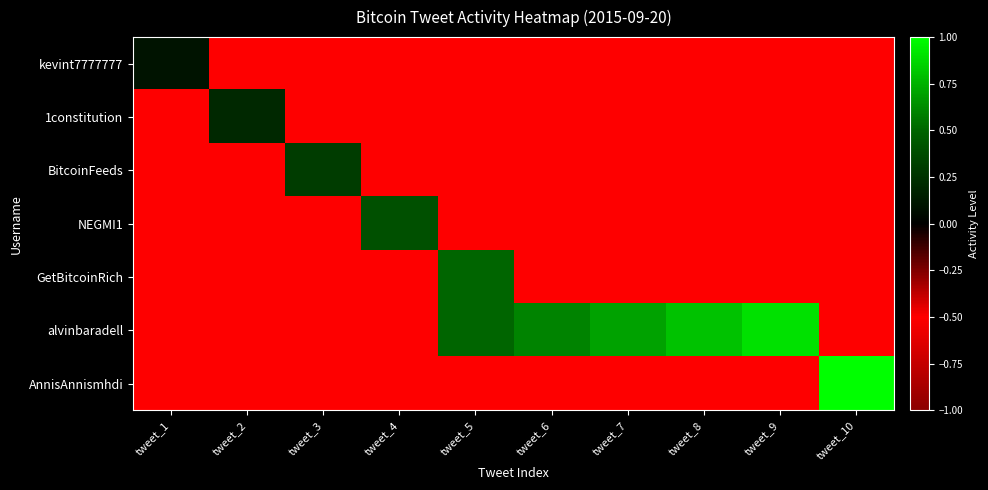

Reading left to right, transcribe all the data shown in this chart.

kevint7777777: tweet_1=0.1	tweet_2=-0.5	tweet_3=-0.5	tweet_4=-0.5	tweet_5=-0.5	tweet_6=-0.5	tweet_7=-0.5	tweet_8=-0.5	tweet_9=-0.5	tweet_10=-0.5
1constitution: tweet_1=-0.5	tweet_2=0.2	tweet_3=-0.5	tweet_4=-0.5	tweet_5=-0.5	tweet_6=-0.5	tweet_7=-0.5	tweet_8=-0.5	tweet_9=-0.5	tweet_10=-0.5
BitcoinFeeds: tweet_1=-0.5	tweet_2=-0.5	tweet_3=0.3	tweet_4=-0.5	tweet_5=-0.5	tweet_6=-0.5	tweet_7=-0.5	tweet_8=-0.5	tweet_9=-0.5	tweet_10=-0.5
NEGMI1: tweet_1=-0.5	tweet_2=-0.5	tweet_3=-0.5	tweet_4=0.4	tweet_5=-0.5	tweet_6=-0.5	tweet_7=-0.5	tweet_8=-0.5	tweet_9=-0.5	tweet_10=-0.5
GetBitcoinRich: tweet_1=-0.5	tweet_2=-0.5	tweet_3=-0.5	tweet_4=-0.5	tweet_5=0.5	tweet_6=-0.5	tweet_7=-0.5	tweet_8=-0.5	tweet_9=-0.5	tweet_10=-0.5
alvinbaradell: tweet_1=-0.5	tweet_2=-0.5	tweet_3=-0.5	tweet_4=-0.5	tweet_5=0.5	tweet_6=0.6	tweet_7=0.7	tweet_8=0.8	tweet_9=0.9	tweet_10=-0.5
AnnisAnnismhdi: tweet_1=-0.5	tweet_2=-0.5	tweet_3=-0.5	tweet_4=-0.5	tweet_5=-0.5	tweet_6=-0.5	tweet_7=-0.5	tweet_8=-0.5	tweet_9=-0.5	tweet_10=1.0